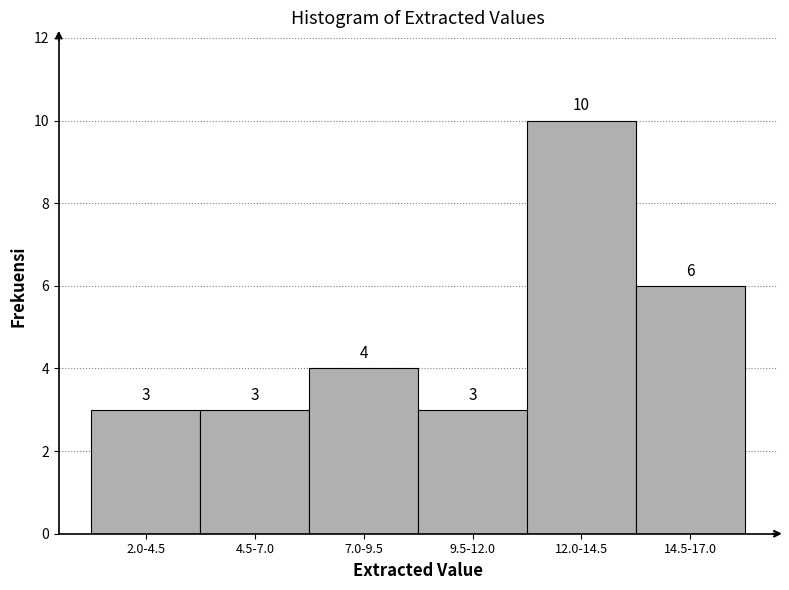

Reading right to left, list all the values displayed in this chart.

6	10	3	4	3	3